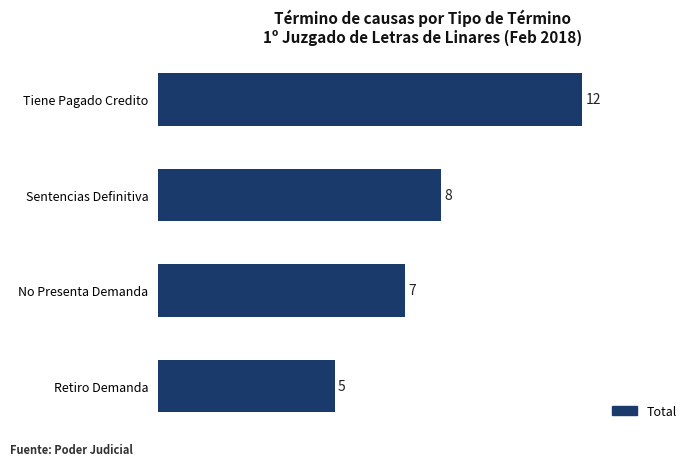

Count the values in the range 7 to 12.

3